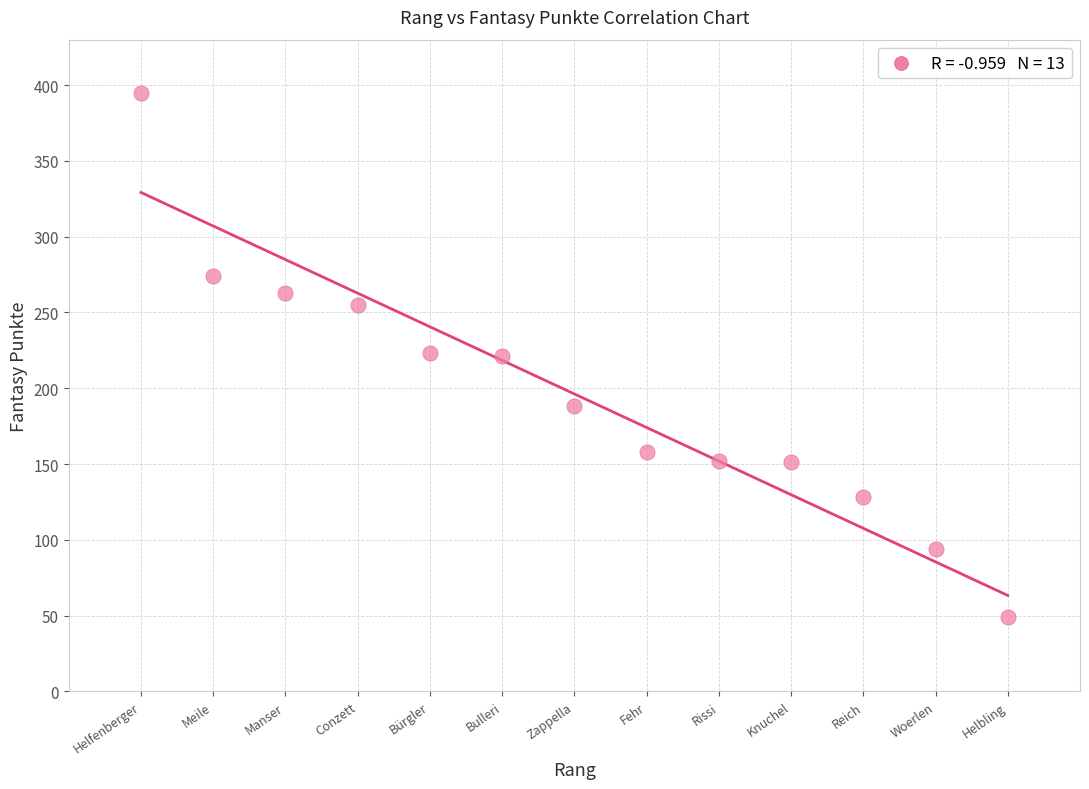

What is the range of Y values (max minus min)?

346